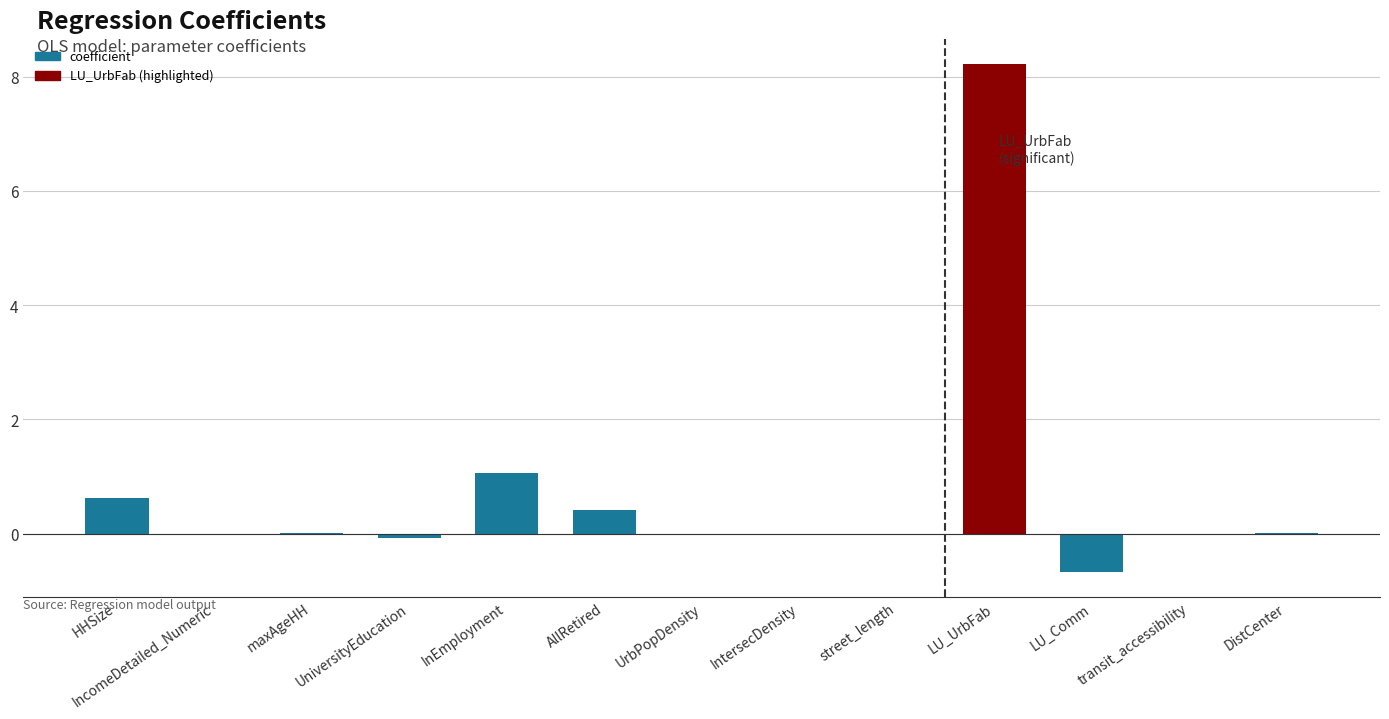

How many categories are shown in the chart?

13